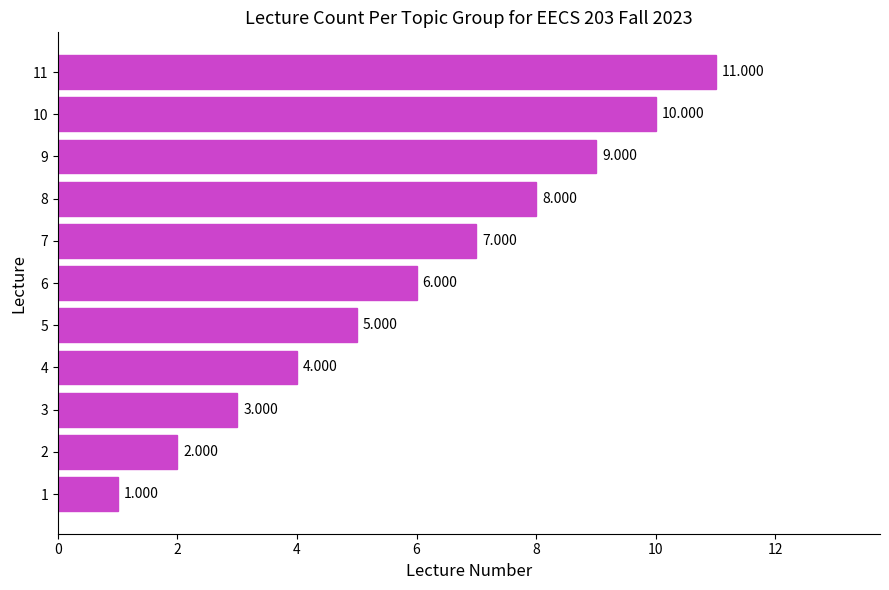

What is the sum of all values?

66